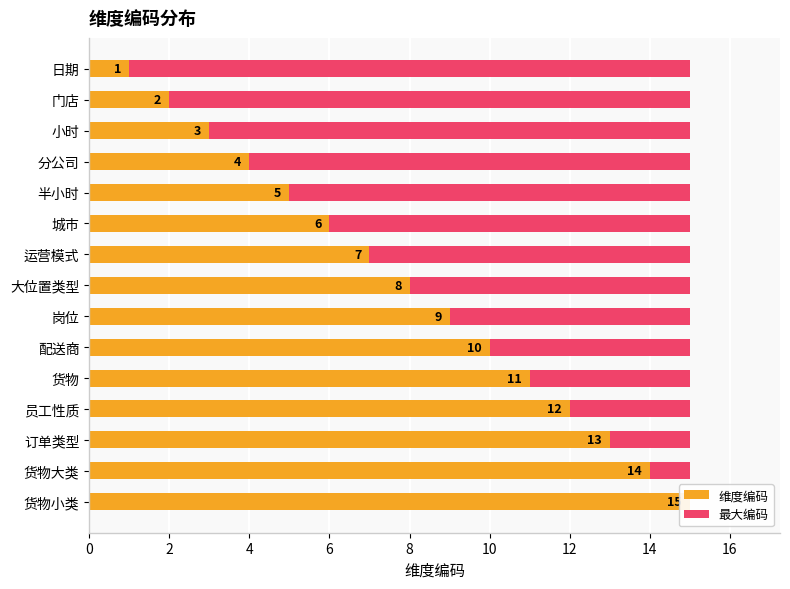

List the series in order of their overall mean, highest first.

维度编码, 最大编码